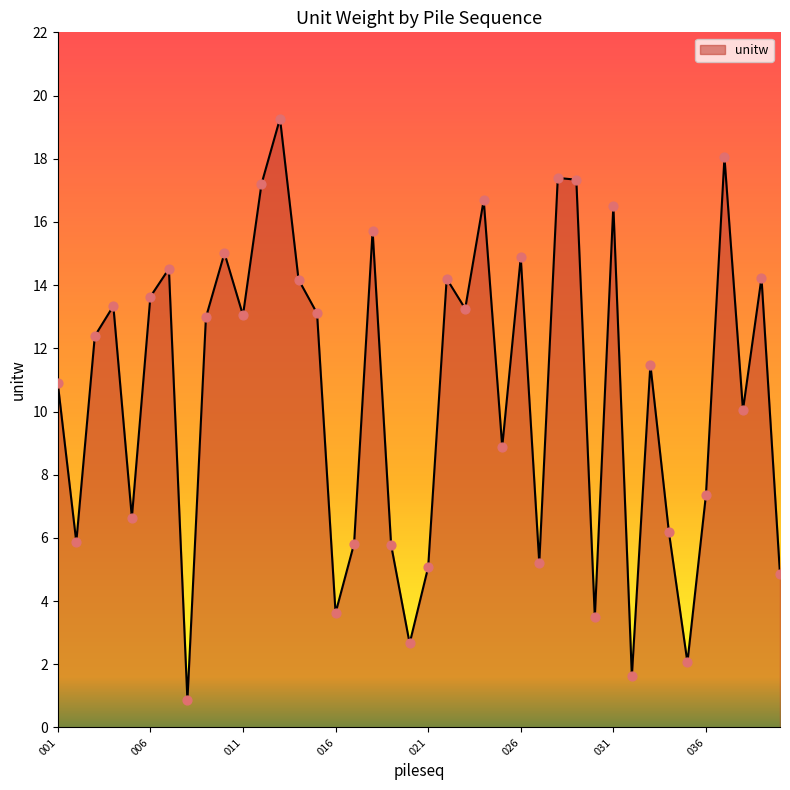

What is the difference between the maximum and minimum values?

18.4